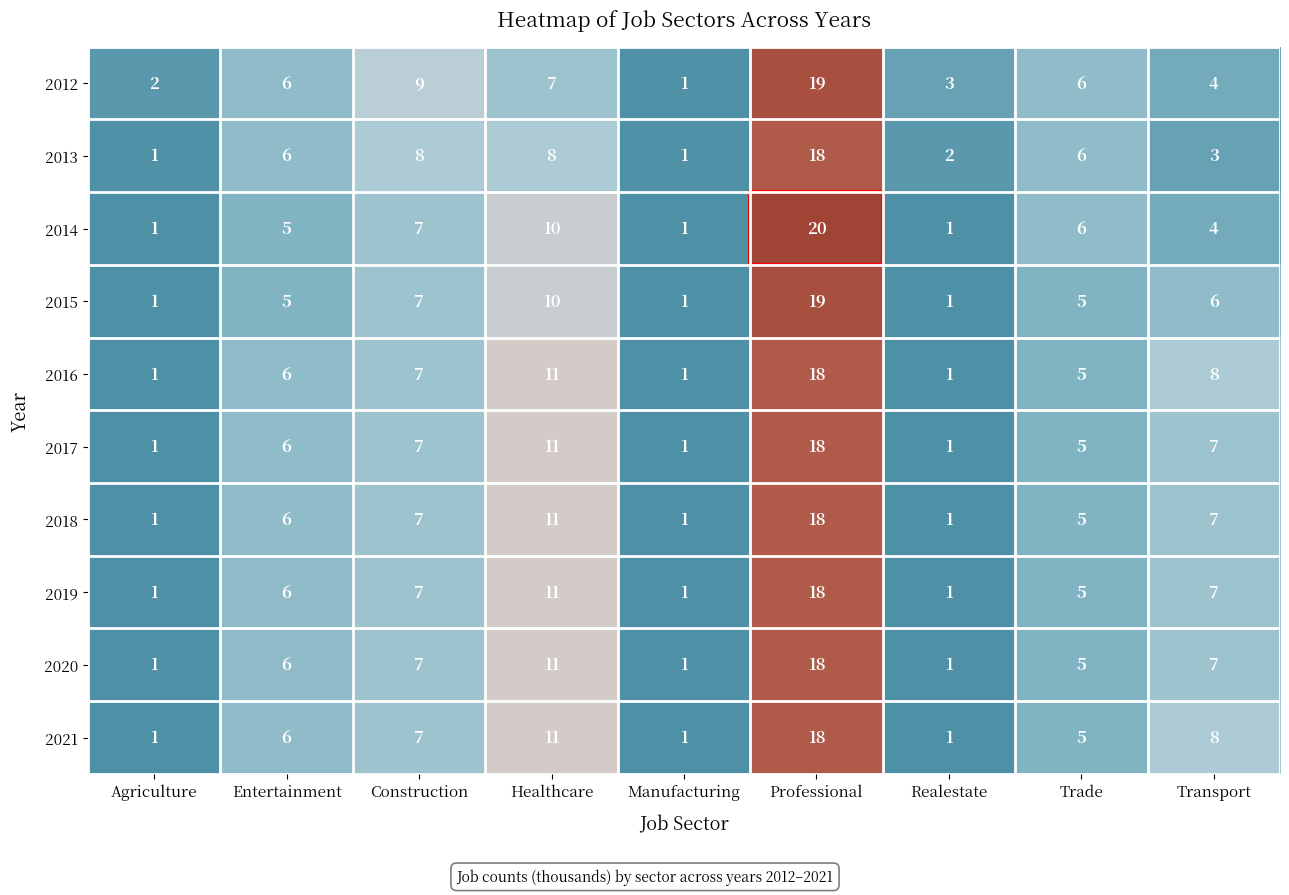

What is the difference between the highest and lowest values at Transport?

5